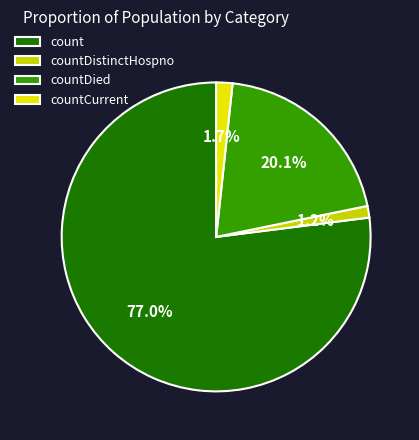

How many slices are in this pie chart?

4